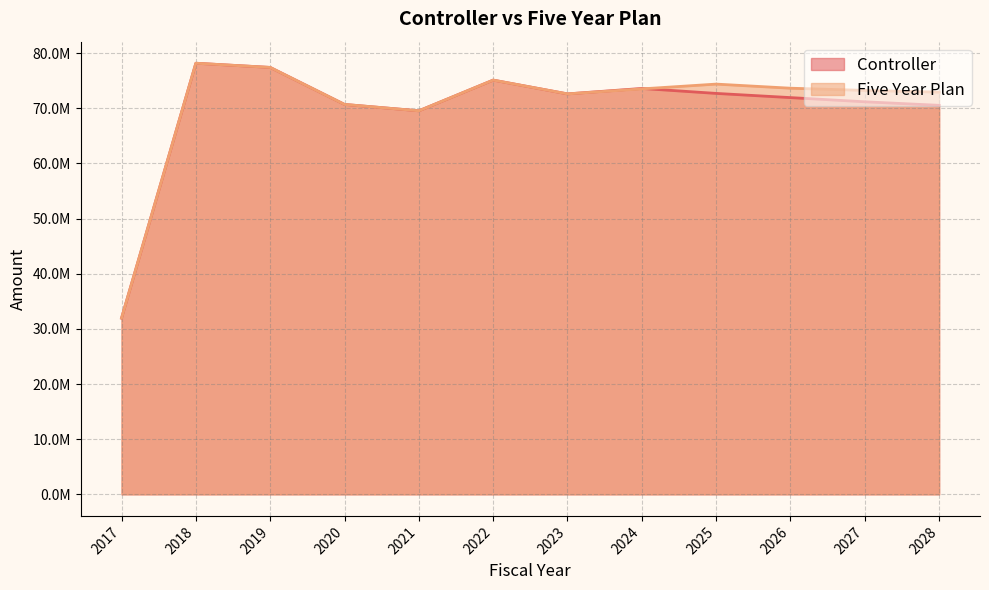

How many lines are shown in the chart?

2